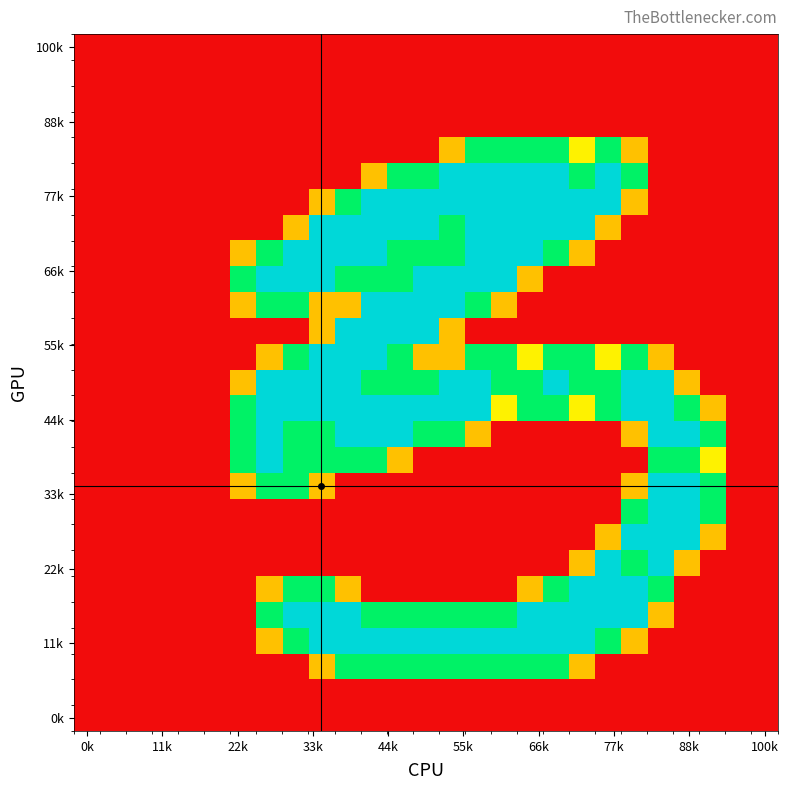

How many distinct data groups are displayed?

27